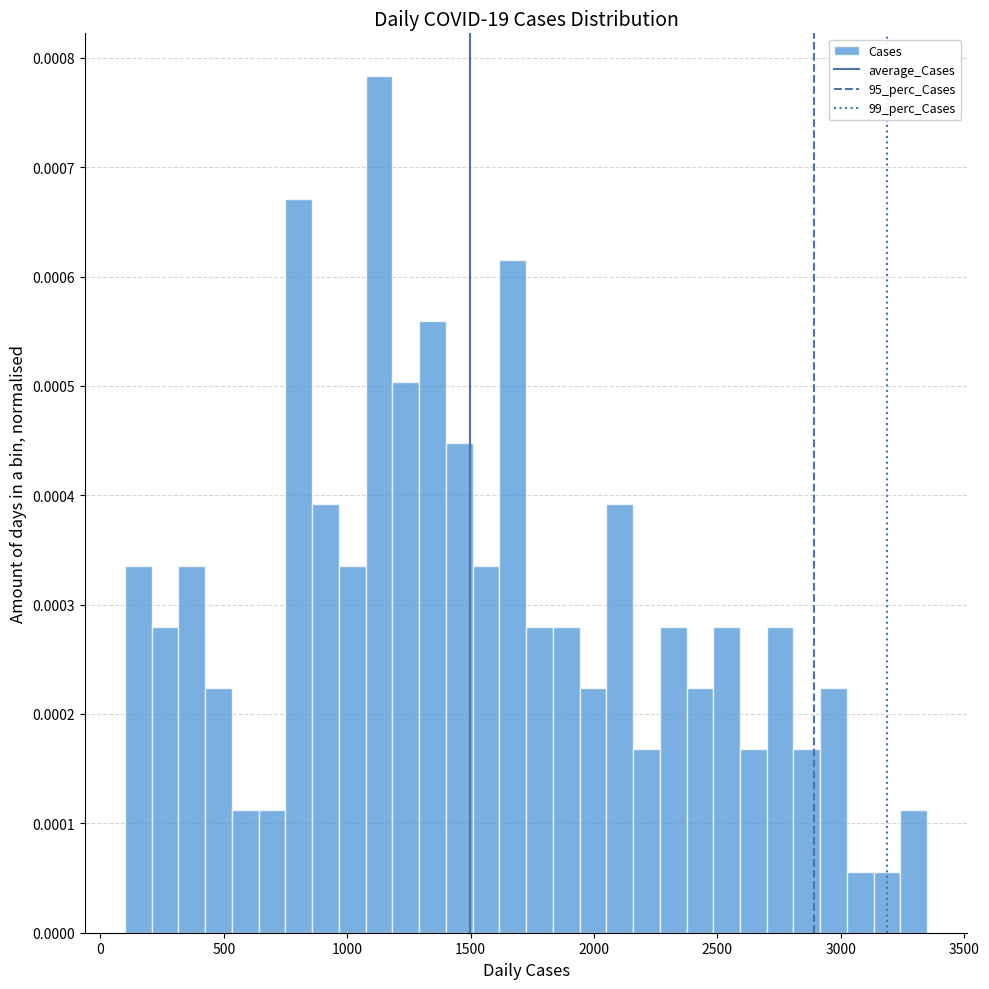

Read against the x-axis, roughly where is the centre of the tallest bar?

1150